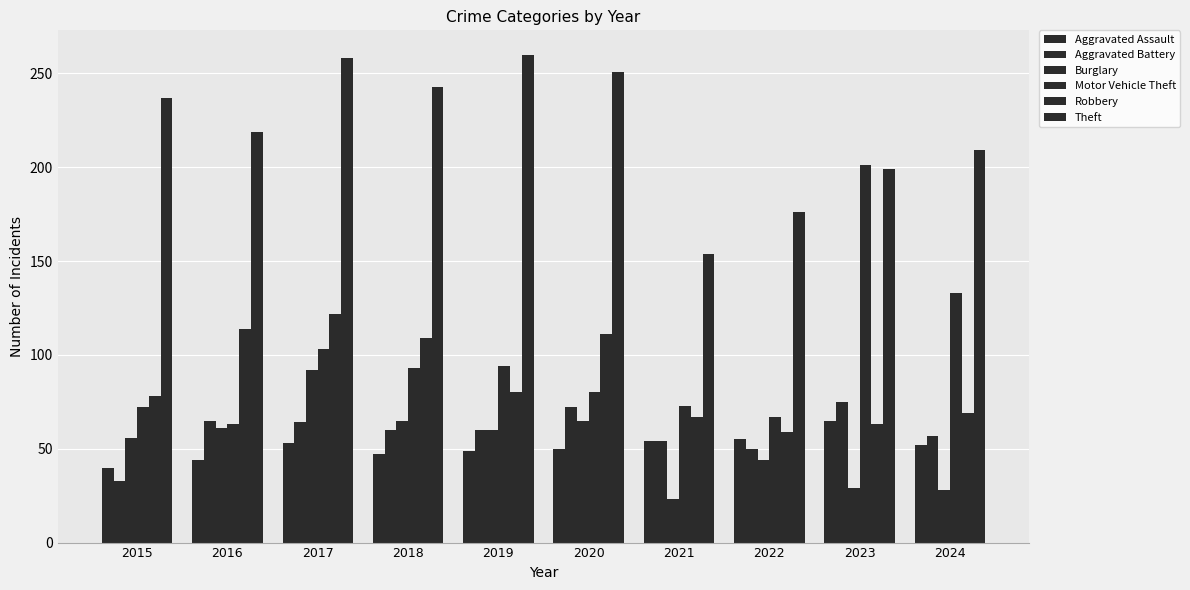

How many distinct data groups are displayed?

6